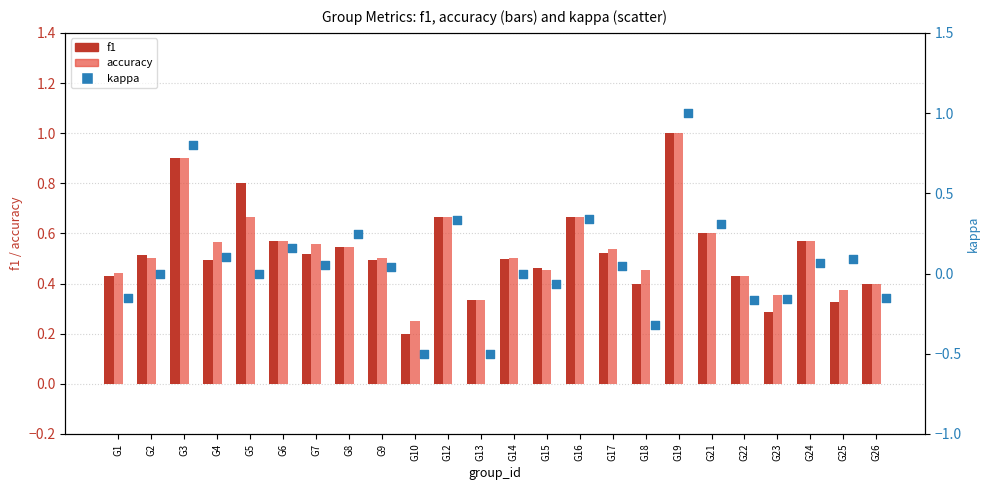

What are all the series names shown in the legend?

f1, accuracy, kappa